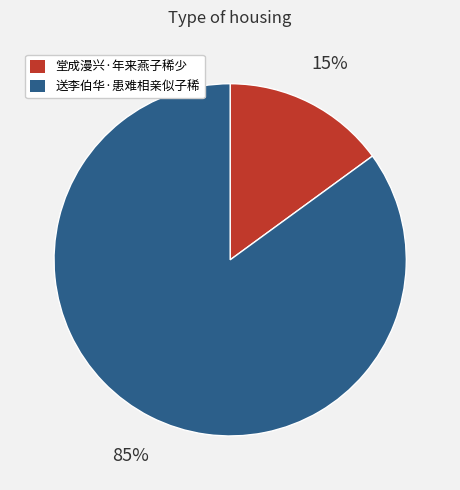

To the nearest percent, what portion does 送李伯华·患难相亲似子稀 represent?

85%